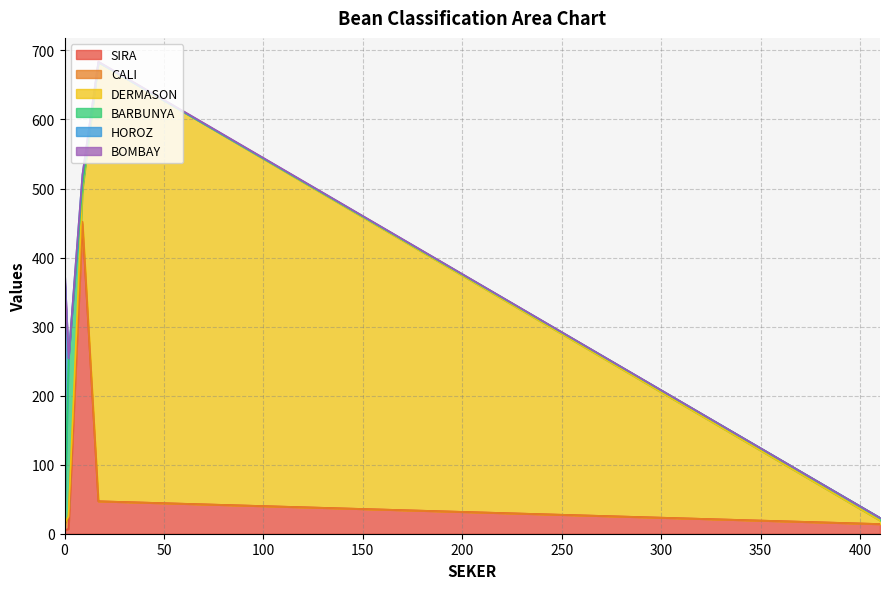

True or false: SIRA has a value of 730 at SIRA.

False